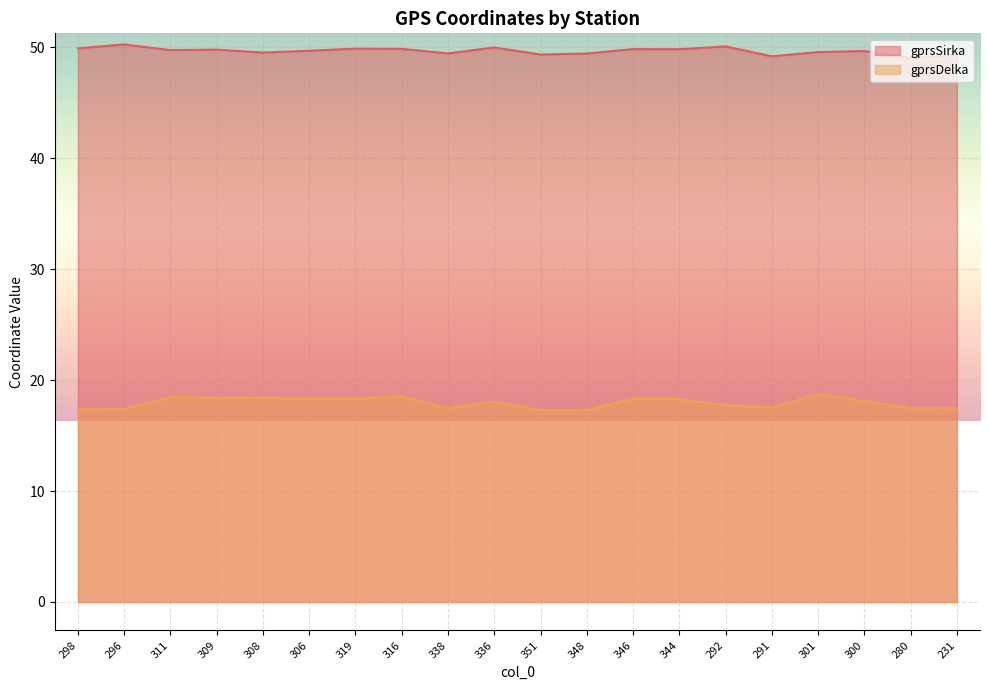

What is the difference between the gprsDelka values at 316 and 231?

1.1